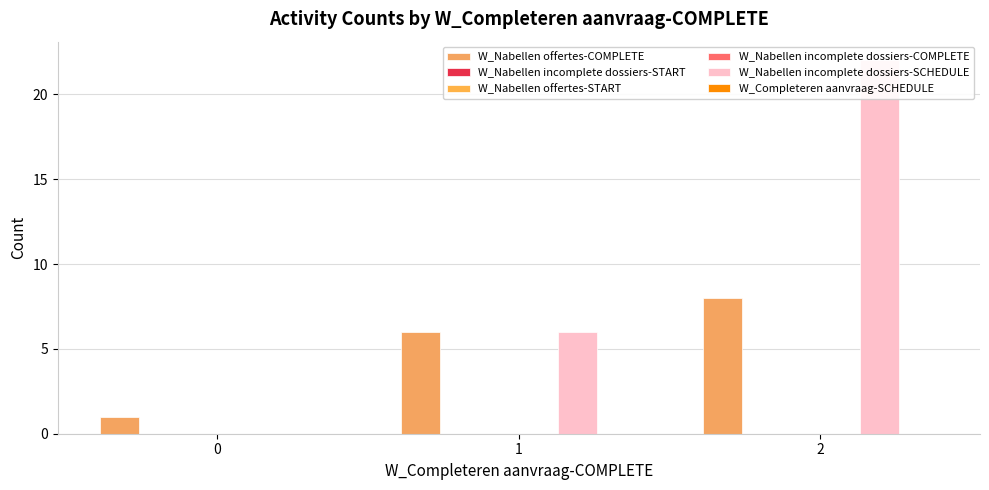

Reading left to right, list all the values displayed in this chart.

W_Nabellen offertes-COMPLETE: 0=1	1=6	2=8
W_Nabellen incomplete dossiers-START: 0=0	1=0	2=0
W_Nabellen offertes-START: 0=0	1=0	2=0
W_Nabellen incomplete dossiers-COMPLETE: 0=0	1=0	2=0
W_Nabellen incomplete dossiers-SCHEDULE: 0=0	1=6	2=22
W_Completeren aanvraag-SCHEDULE: 0=0	1=0	2=0